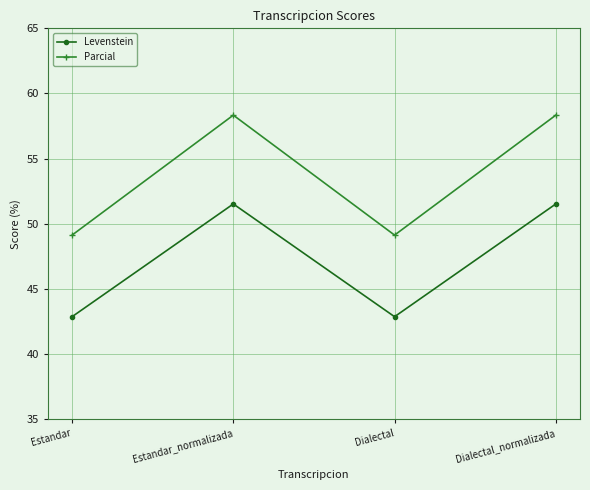

What is the label of the 3rd point from the right?

Estandar_normalizada